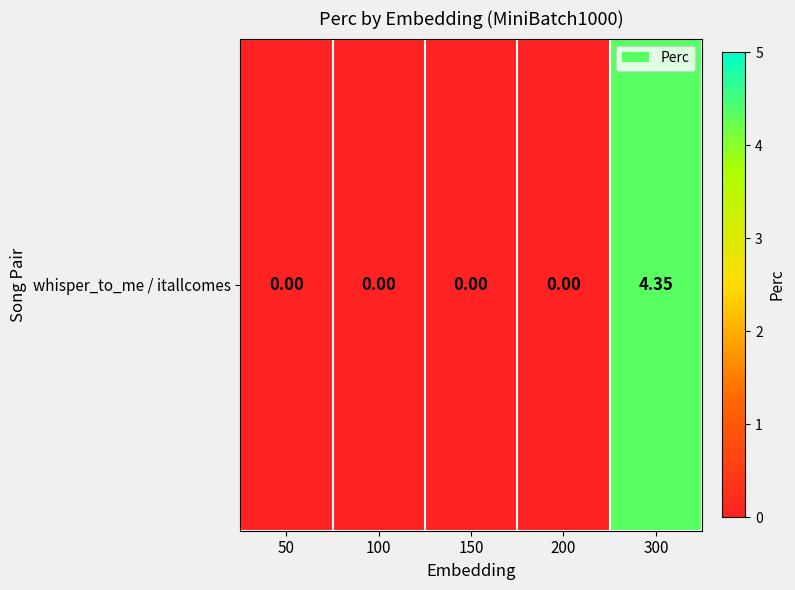

True or false: the data shows -1.9 at 100.

False